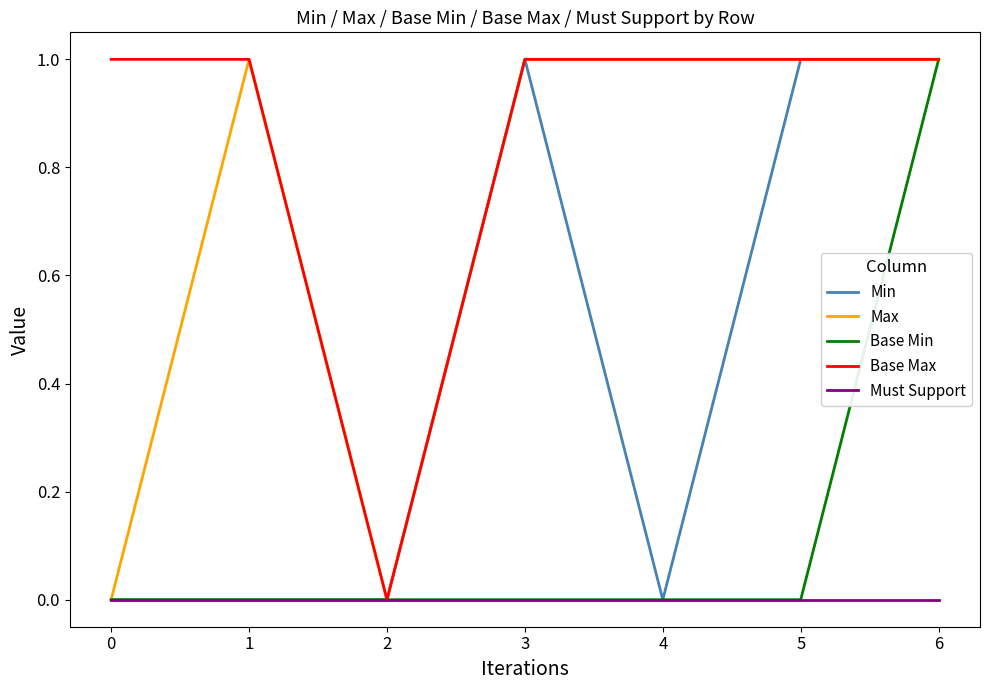

What is the sum of all Base Min values?

1